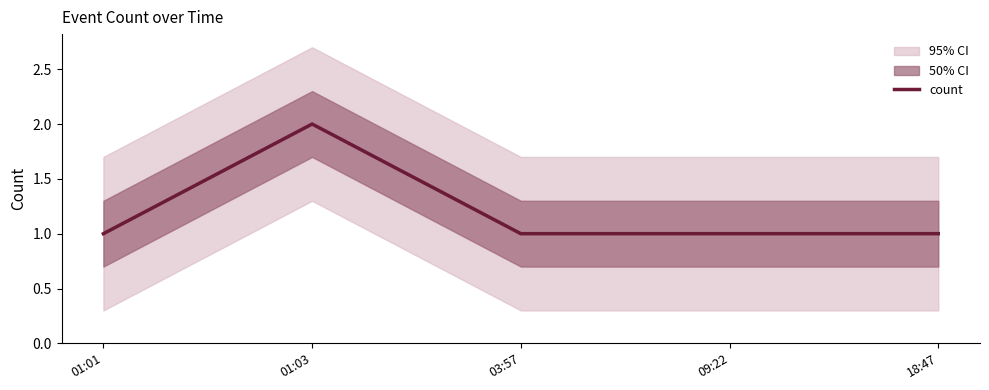

What is the value of the 2nd point from the left?

2